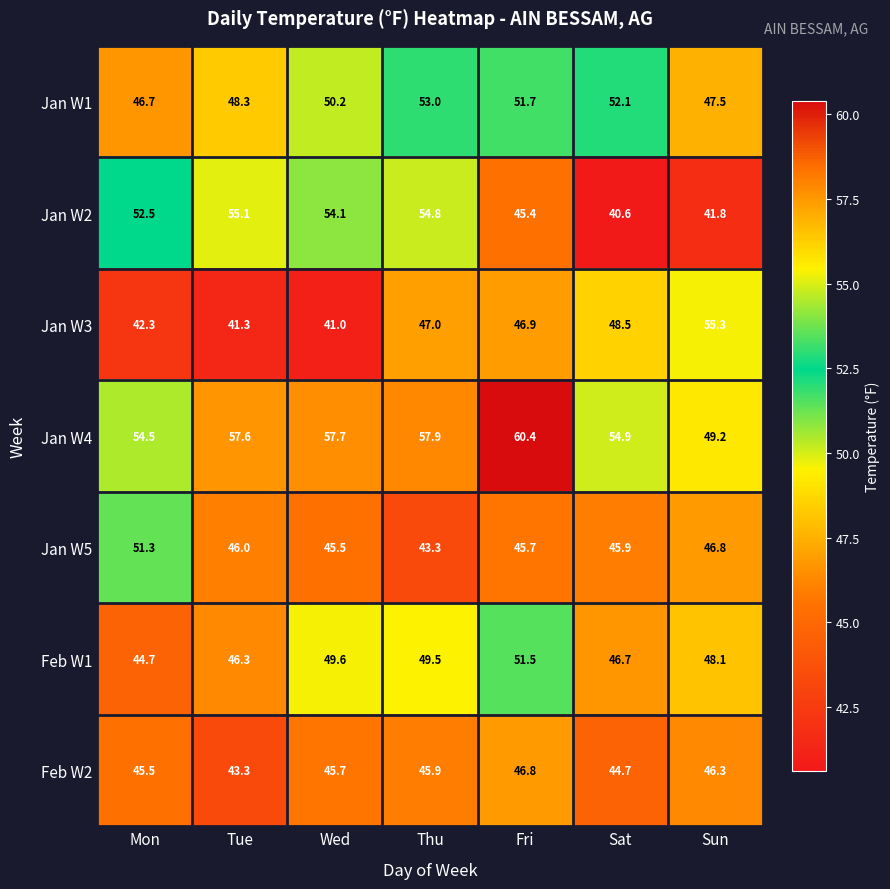

What is the greatest value displayed?

60.4